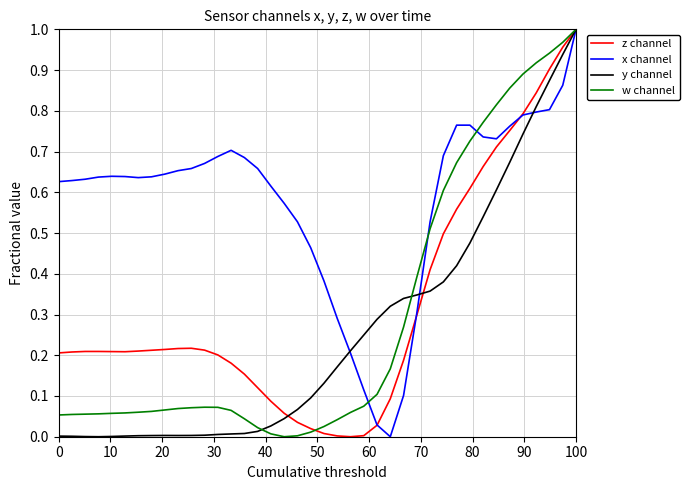

What is the maximum value for z channel?

1.0